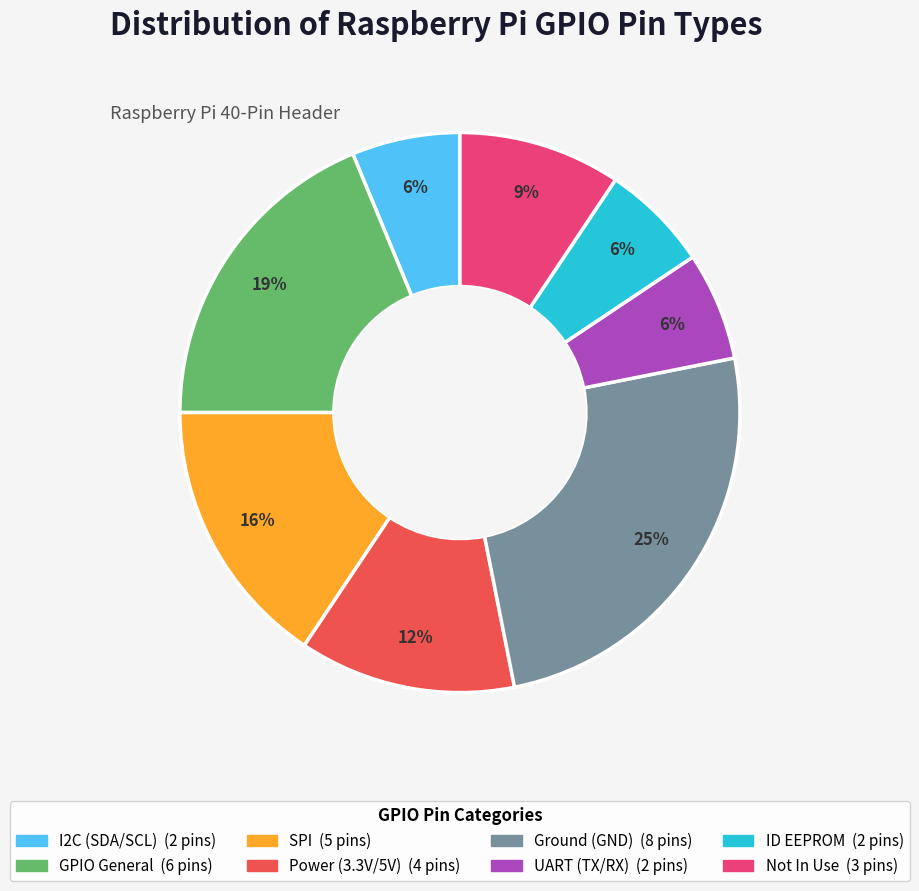

To the nearest percent, what is the difference between the largest and smallest slice percentages?

19%